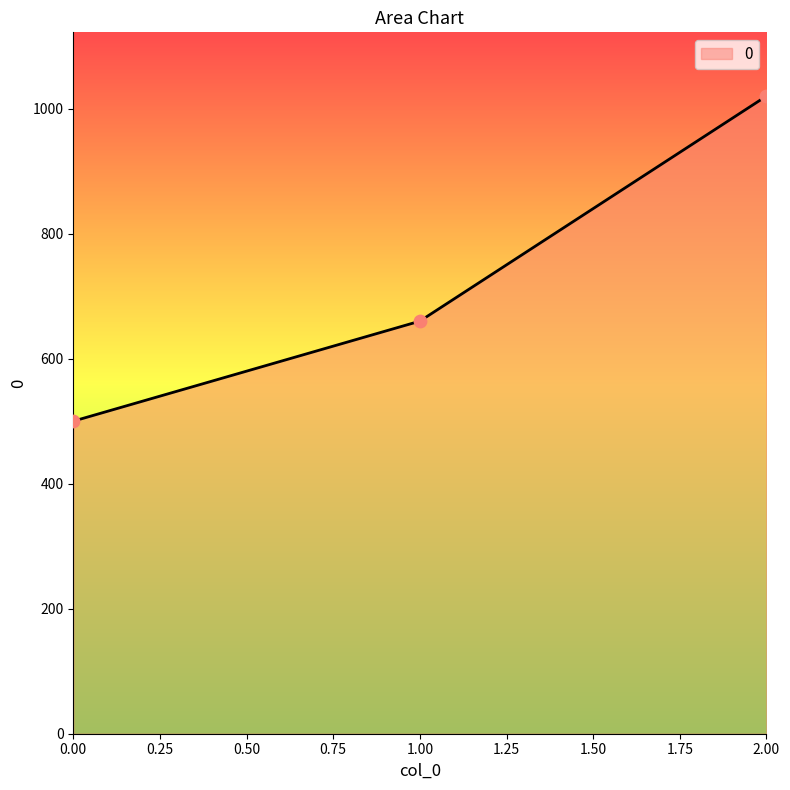

Approximately how many times larger is the value at 0.00 compared to 2.00?

0.5